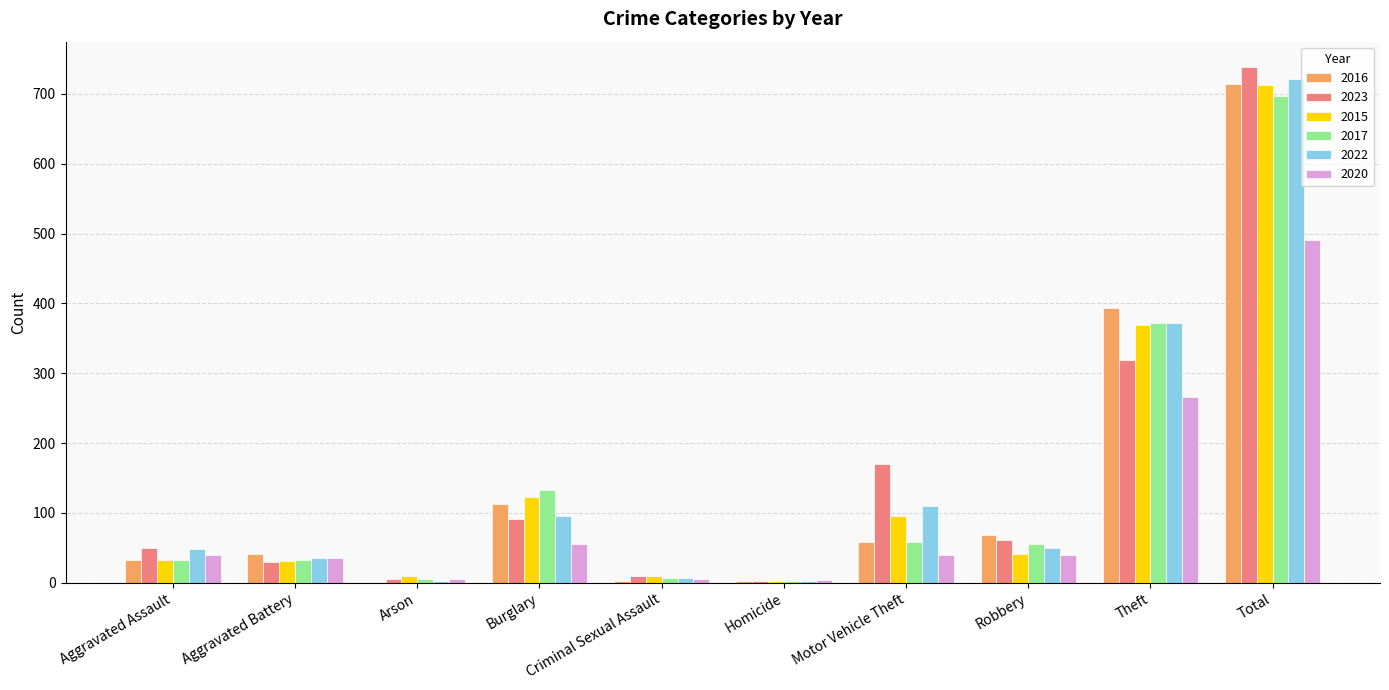

What is the sum of all 2023 values?

1476